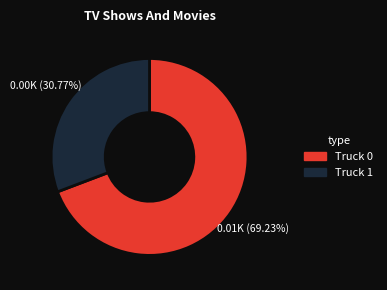

To the nearest percent, what is the average slice percentage?

50%